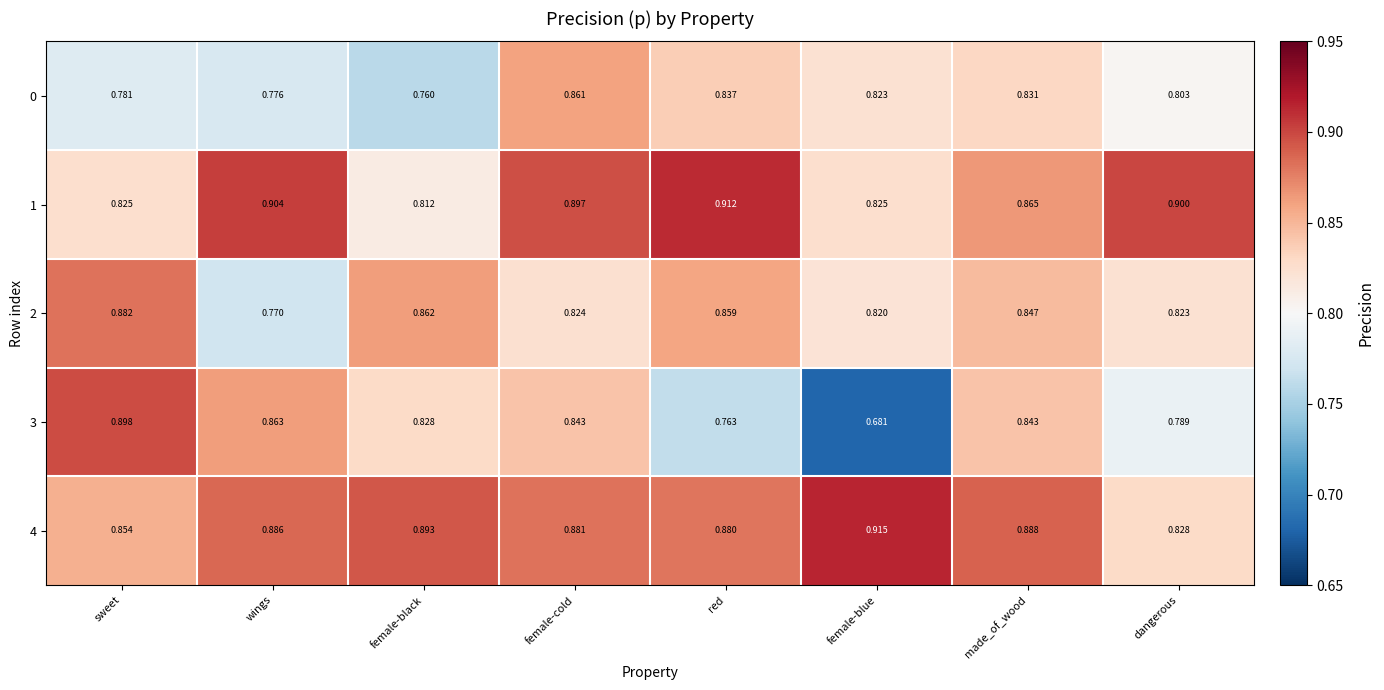

At which label is 2 closest to 0?

wings